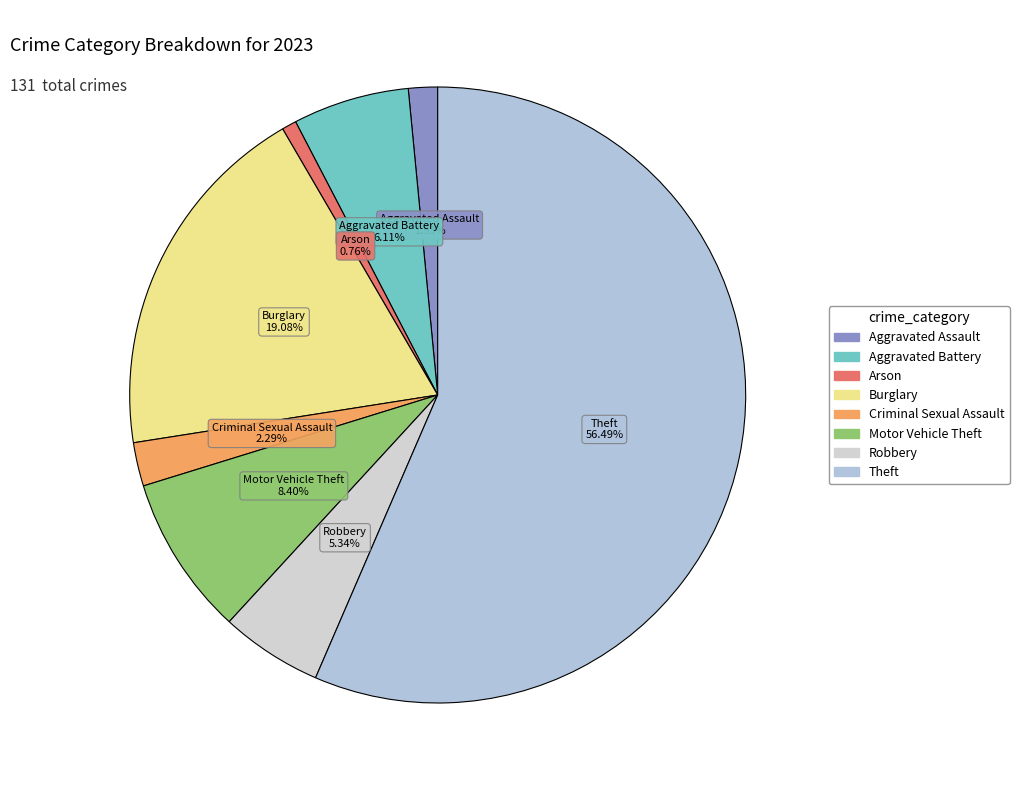

Count the number of slices in the pie.

8